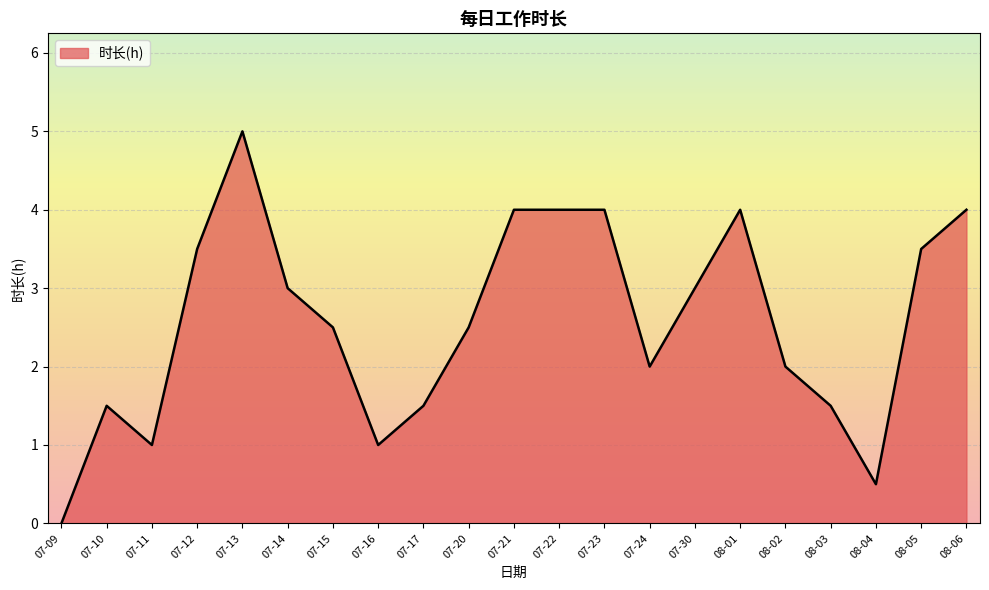

Count the number of data series in this chart.

1